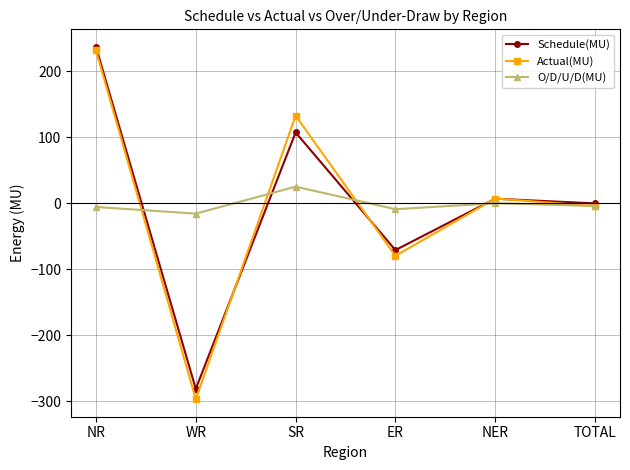

Does the chart display data point markers on the line(s)?

Yes